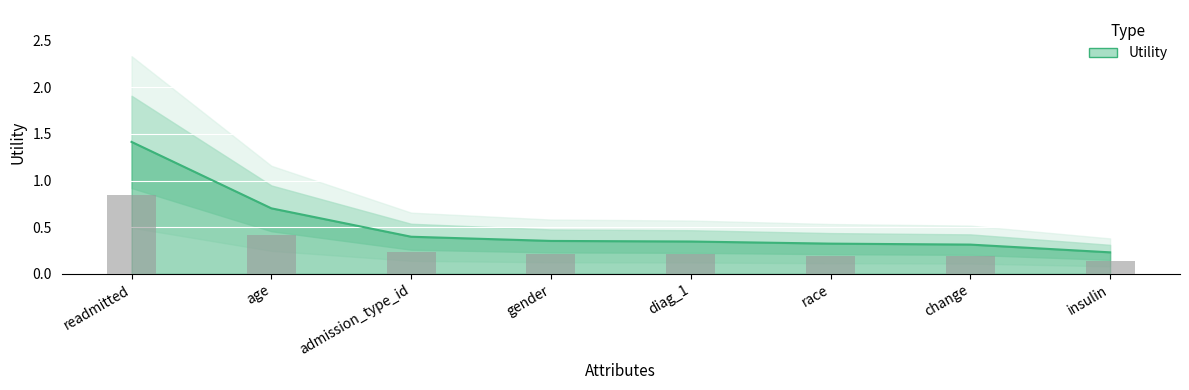

Reading right to left, list all the values displayed in this chart.

insulin=0.2	change=0.3	race=0.3	diag_1=0.3	gender=0.4	admission_type_id=0.4	age=0.7	readmitted=1.4